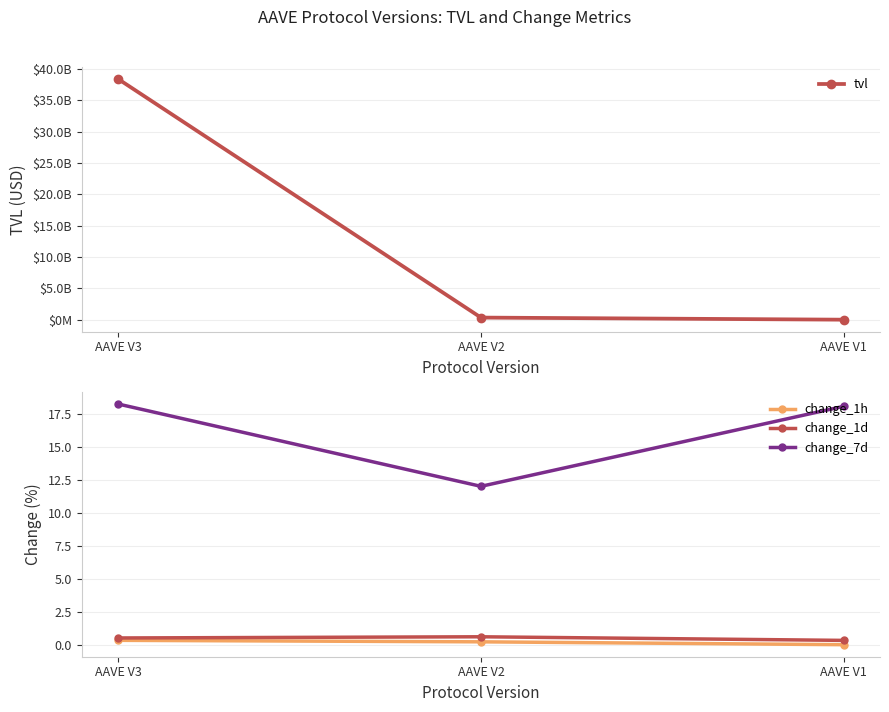

Does the chart have visible grid lines?

Yes